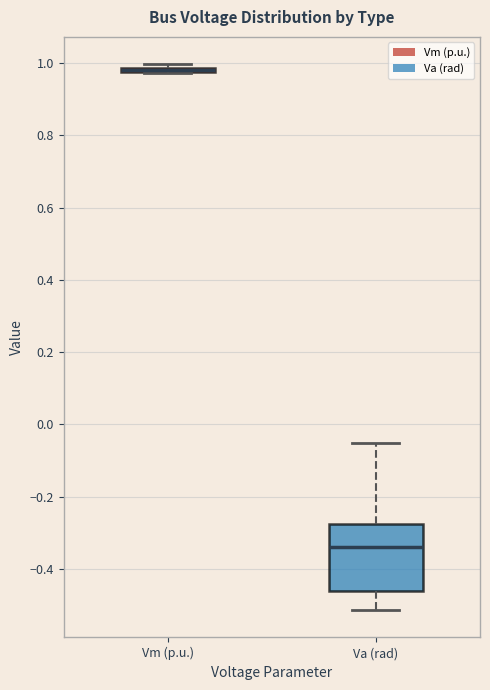

Which box is the tallest, from its lower edge to its upper edge?

Va (rad)